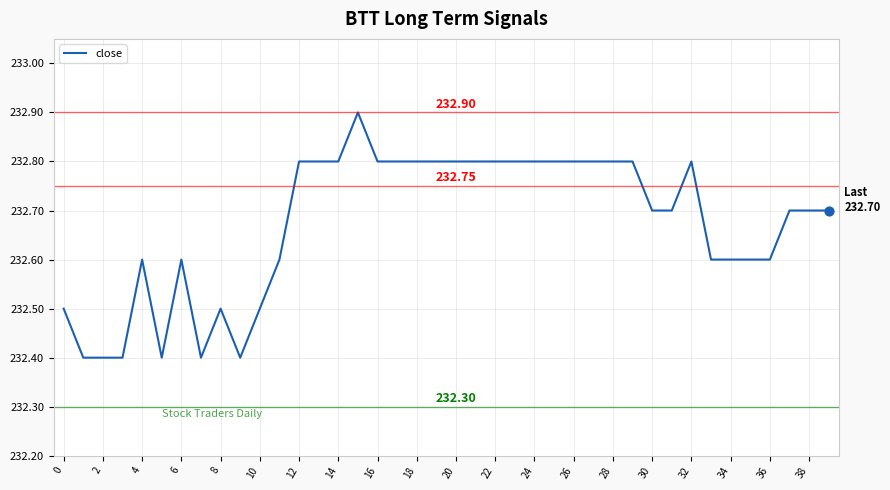

What is the difference between the maximum and minimum values?

0.5